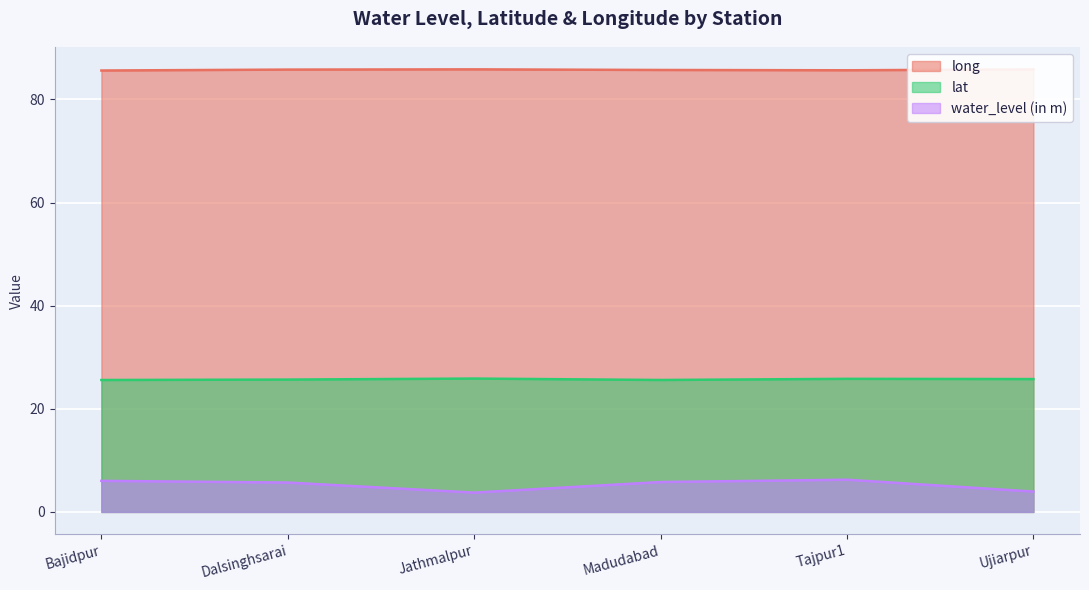

What is the sum of all long values?

514.4